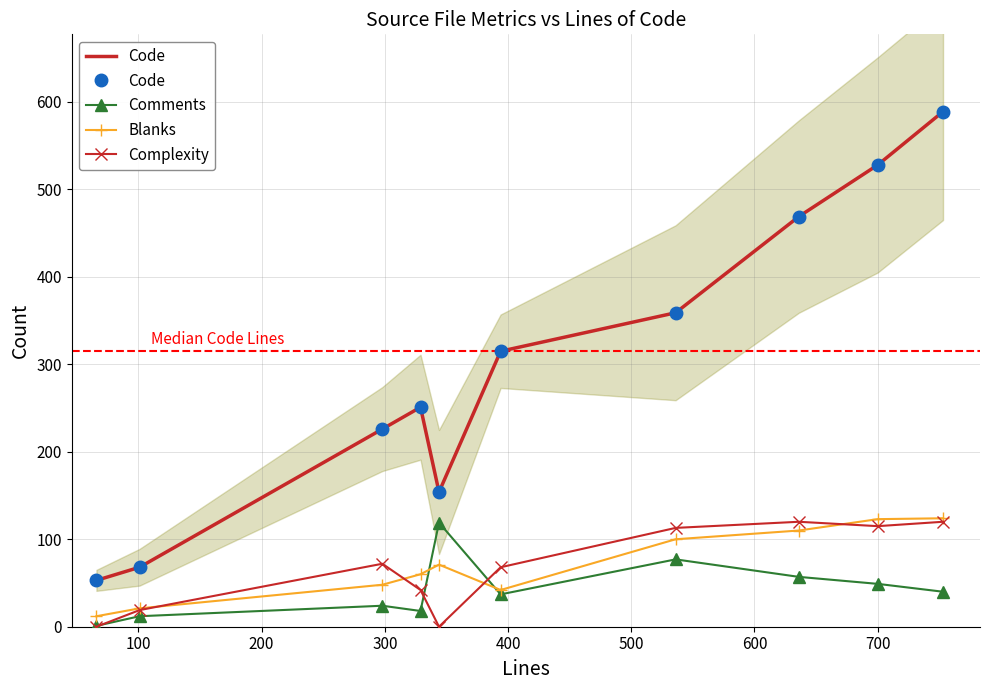

True or false: Blanks has a value of 81 at 200.

False